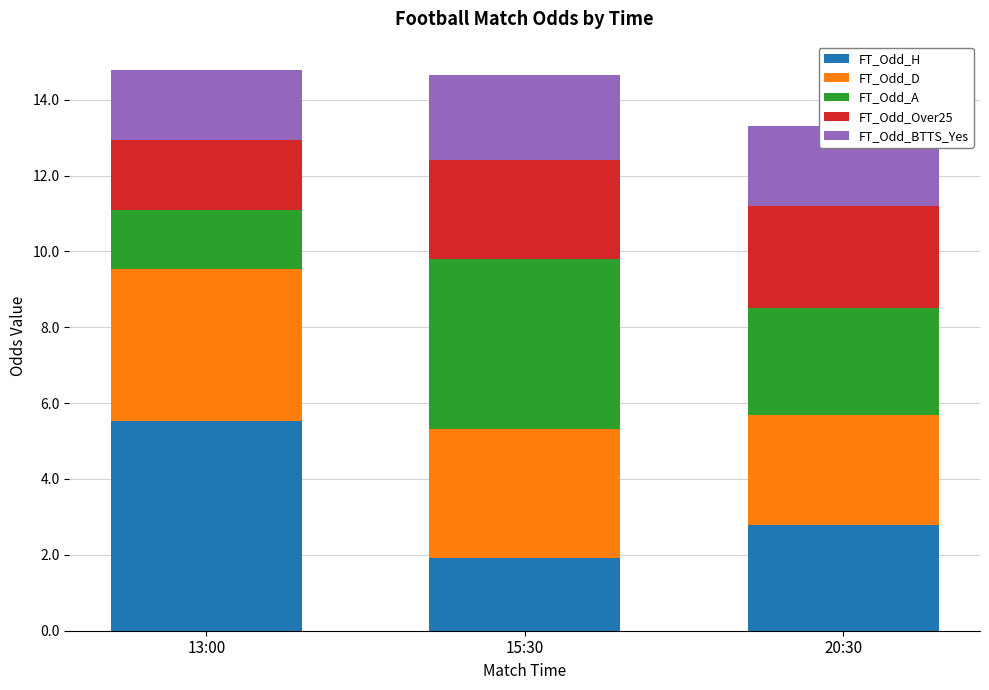

How many values in the FT_Odd_H series exceed 2?

2